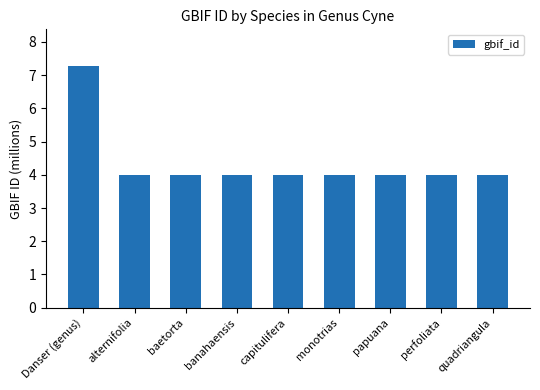

Reading left to right, what are all the values shown in this chart?

Danser (genus)=7.3	alternifolia=4.0	baetorta=4.0	banahaensis=4.0	capitulifera=4.0	monotrias=4.0	papuana=4.0	perfoliata=4.0	quadriangula=4.0